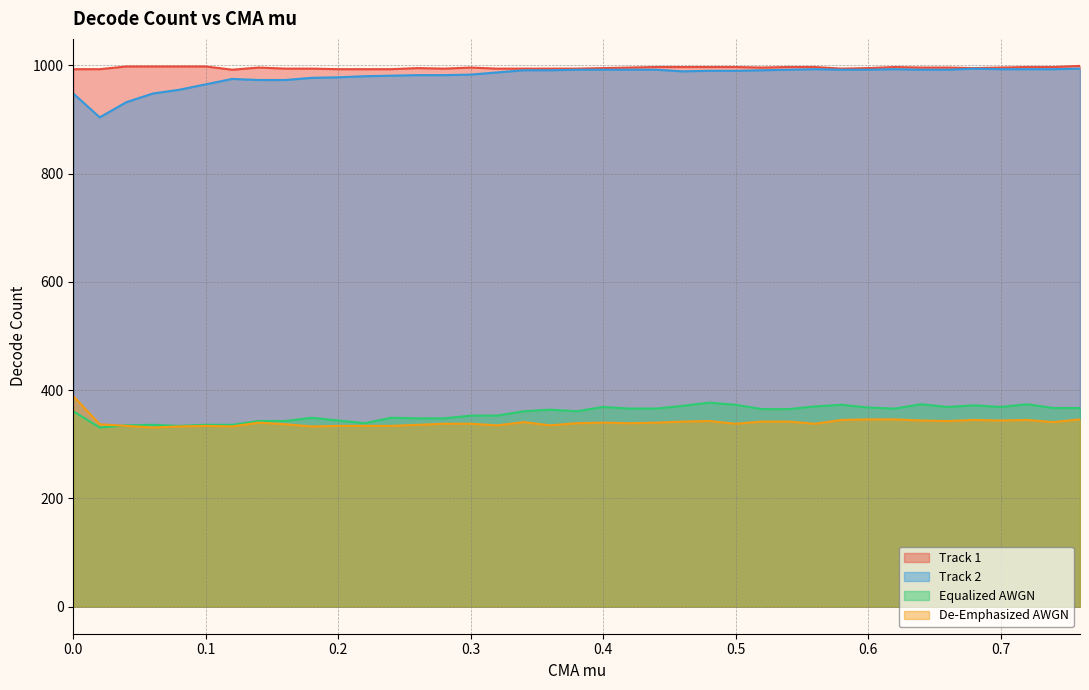

True or false: De-Emphasized AWGN has more than 0 points higher than both neighbors.

True